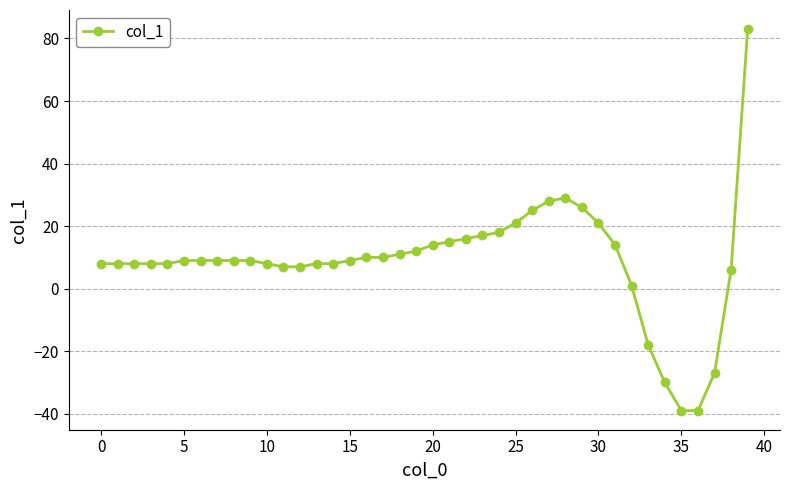

What is the maximum value shown in the chart?

83